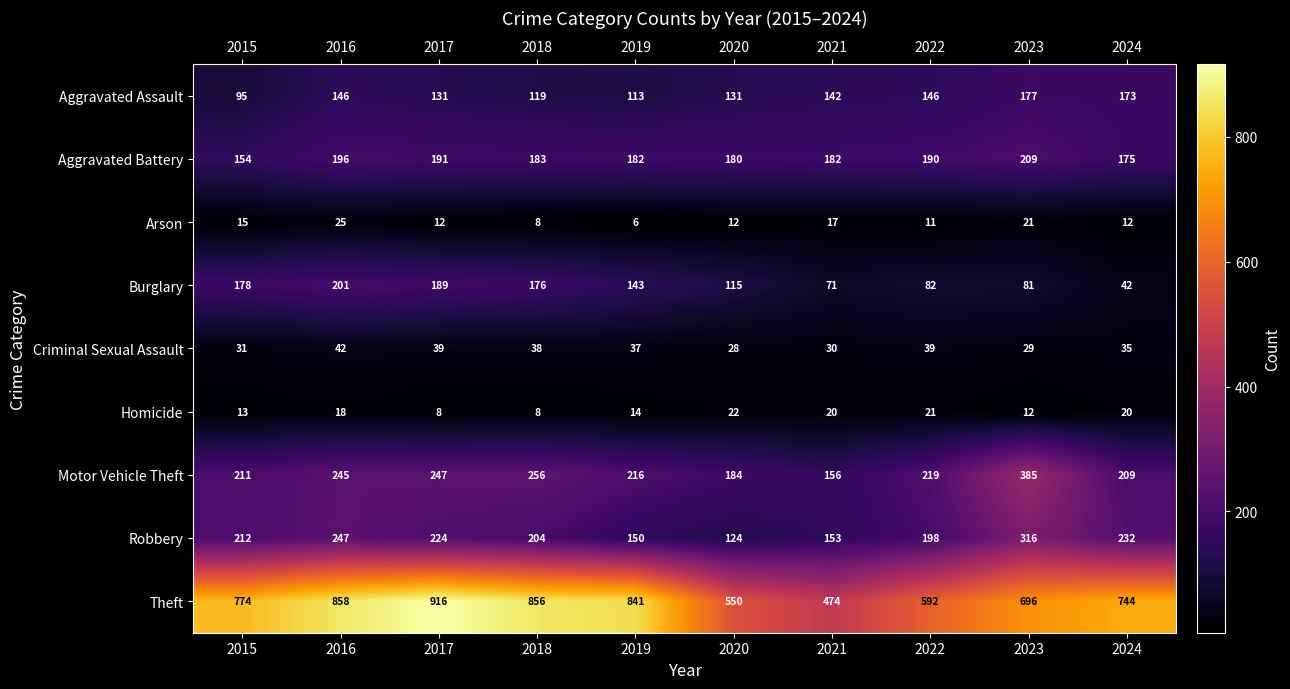

Is it true that Theft equals 858 at 2016?

True